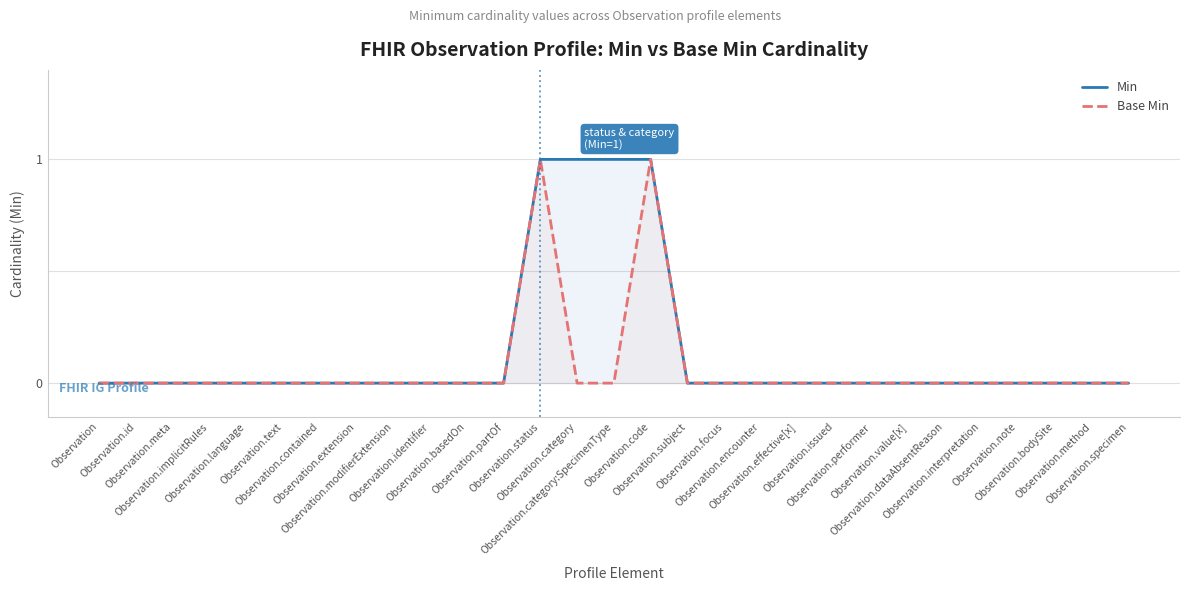

Rank the categories by Min value from highest to lowest.

Observation.status, Observation.category, Observation.category:SpecimenType, Observation.code, Observation, Observation.id, Observation.meta, Observation.implicitRules, Observation.language, Observation.text, Observation.contained, Observation.extension, Observation.modifierExtension, Observation.identifier, Observation.basedOn, Observation.partOf, Observation.subject, Observation.focus, Observation.encounter, Observation.effective[x], Observation.issued, Observation.performer, Observation.value[x], Observation.dataAbsentReason, Observation.interpretation, Observation.note, Observation.bodySite, Observation.method, Observation.specimen